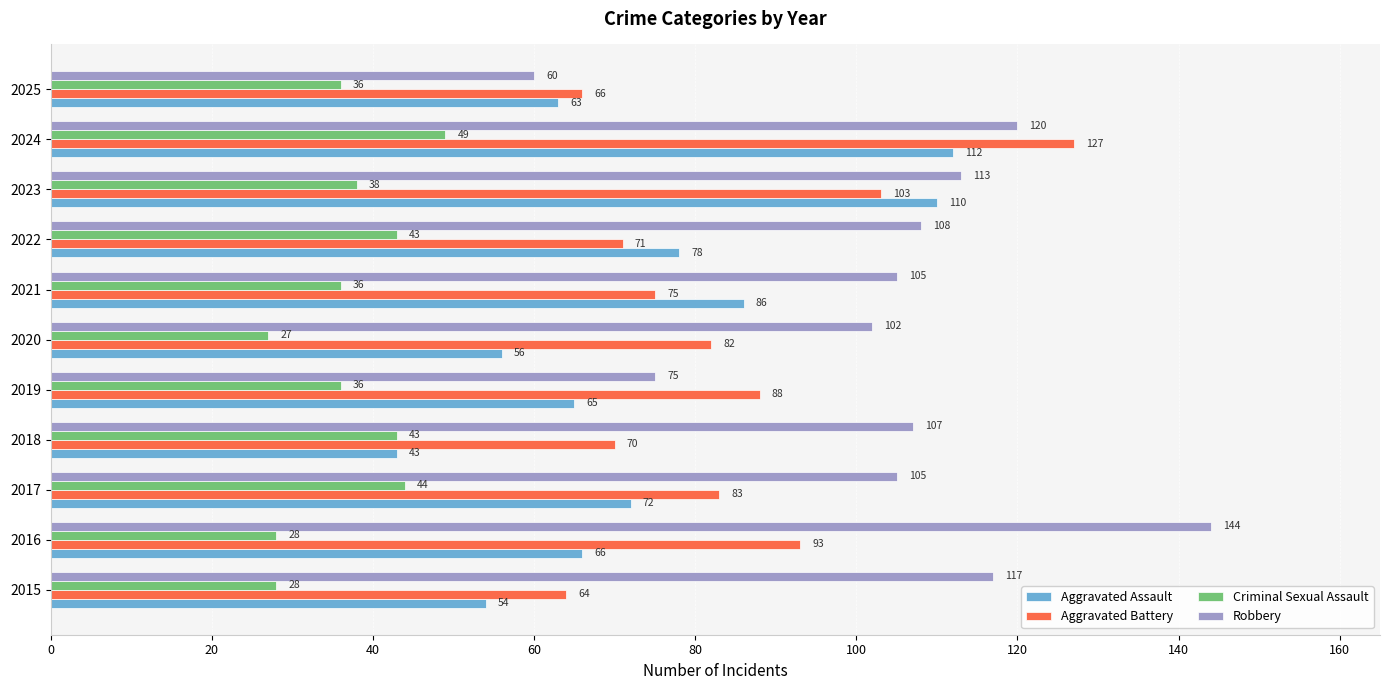

What is the spread (max minus min) of values at 2022?

65